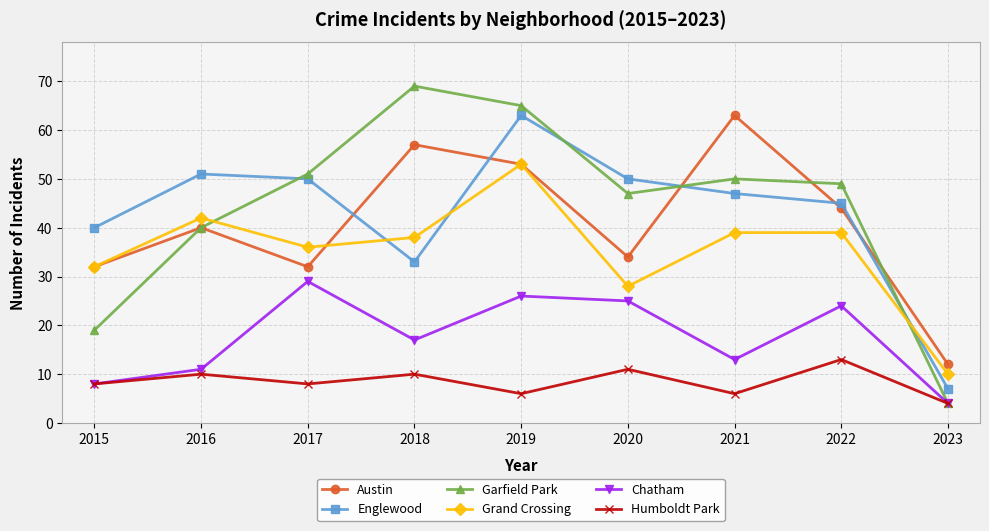

Reading left to right, list all the values displayed in this chart.

Austin: 32	40	32	57	53	34	63	44	12
Englewood: 40	51	50	33	63	50	47	45	7
Garfield Park: 19	40	51	69	65	47	50	49	4
Grand Crossing: 32	42	36	38	53	28	39	39	10
Chatham: 8	11	29	17	26	25	13	24	4
Humboldt Park: 8	10	8	10	6	11	6	13	4